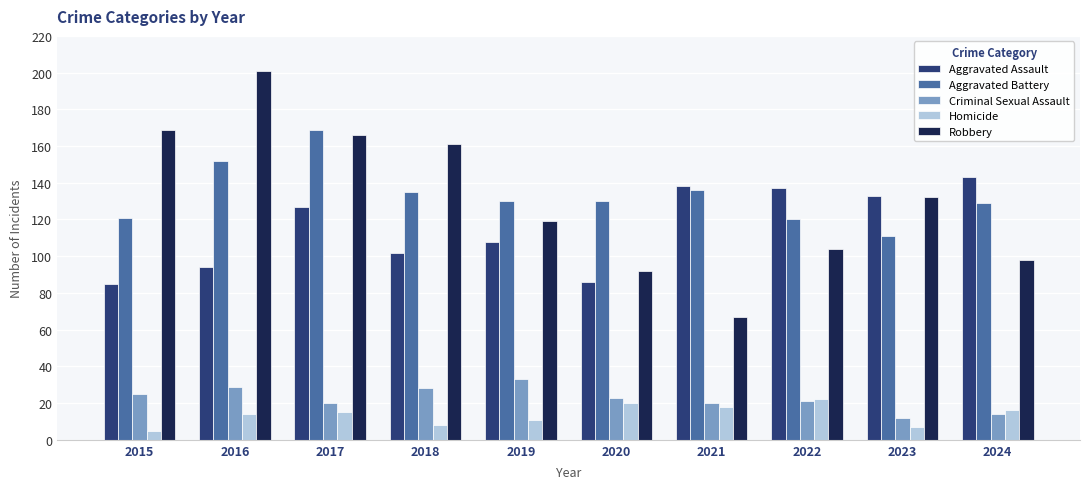

Which series changed the most between 2017 and 2022?

Robbery